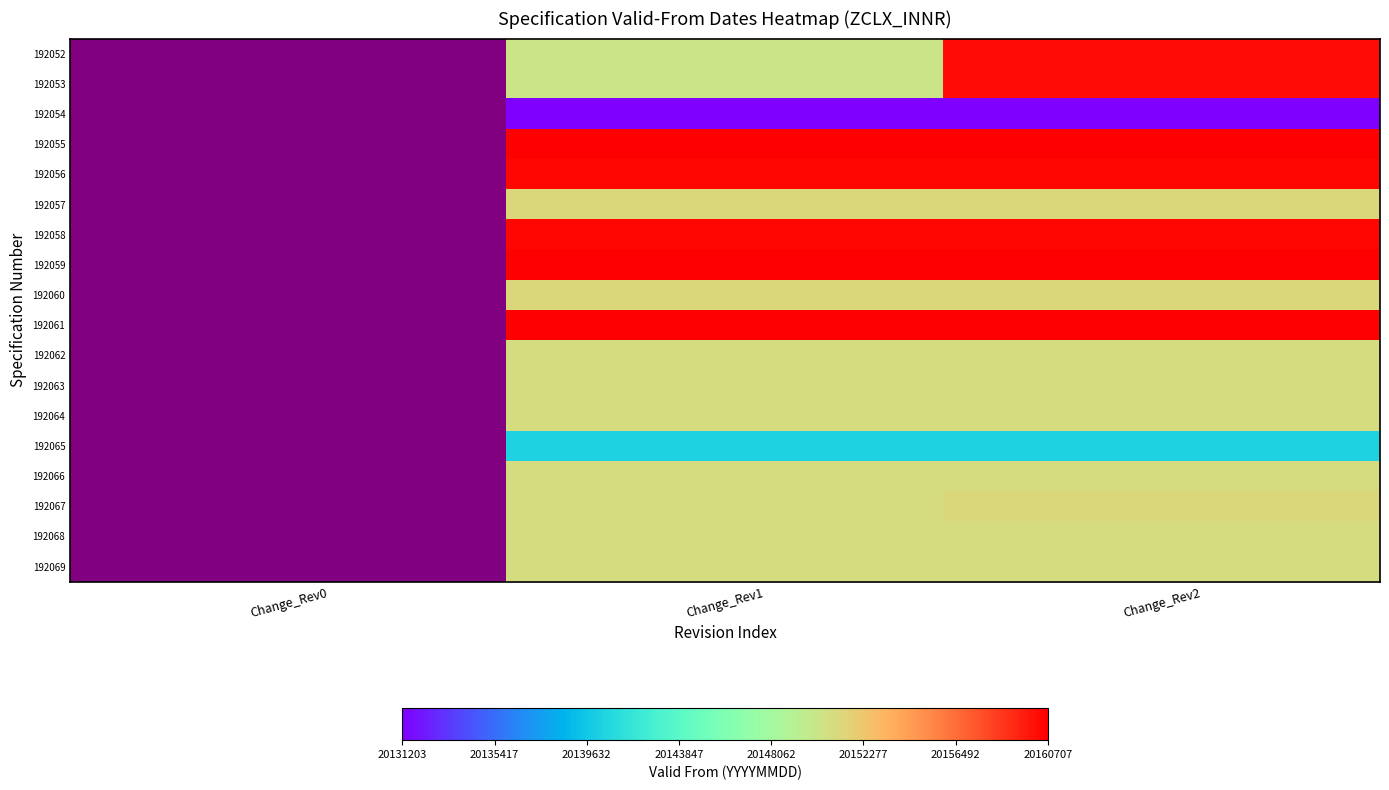

What is the smallest value displayed?

20131203.0